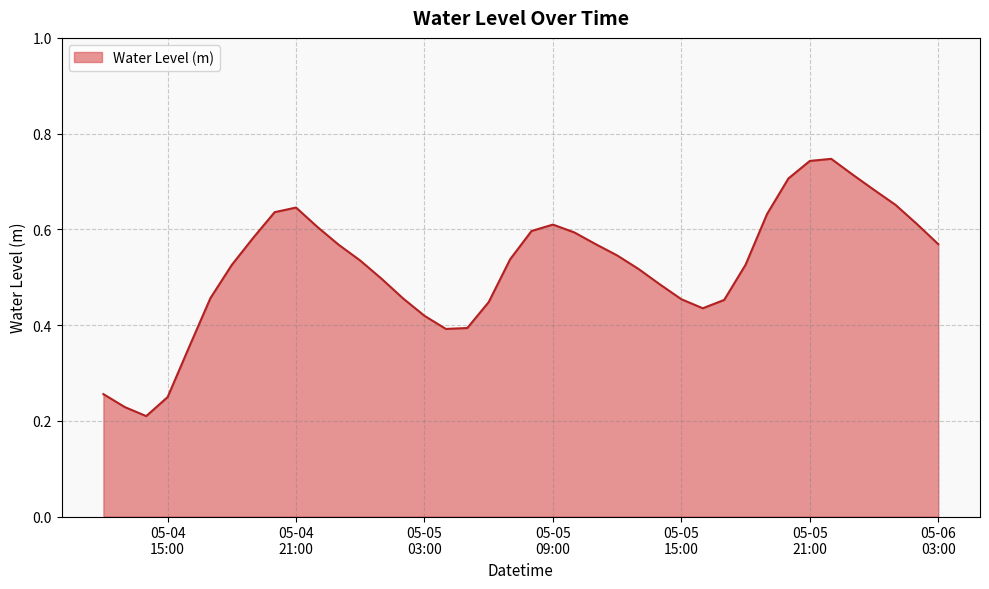

Is this an area chart (filled region under the line)?

Yes